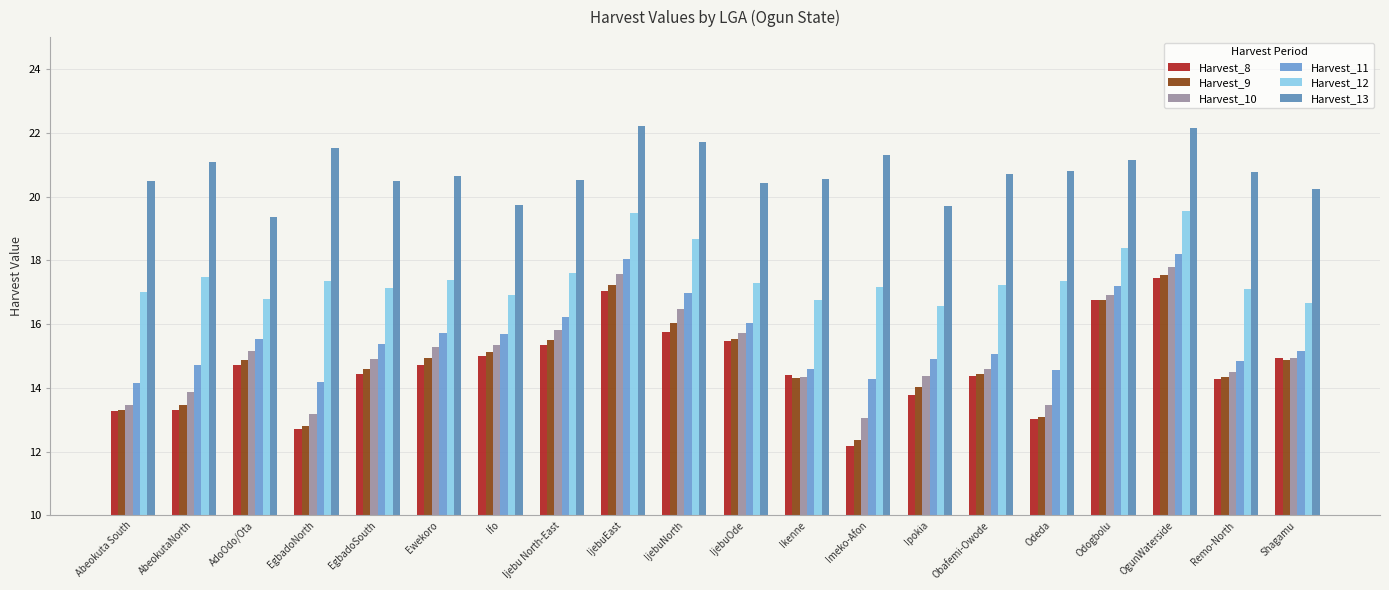

What is the value of the Harvest_9 bar at the 17th from the left?

16.8